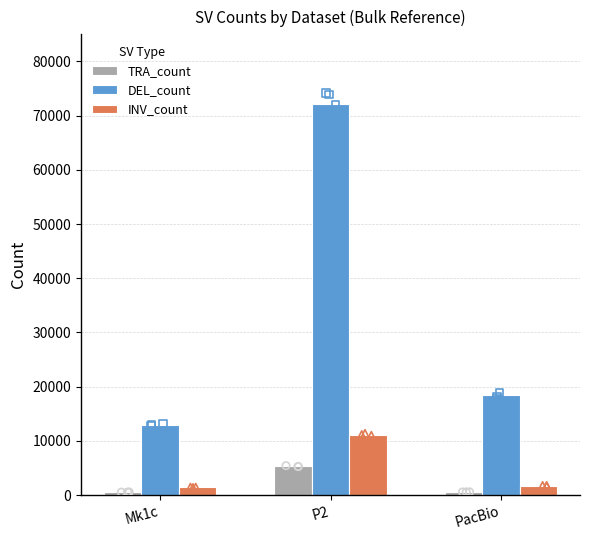

What are all the series names shown in the legend?

TRA_count, DEL_count, INV_count